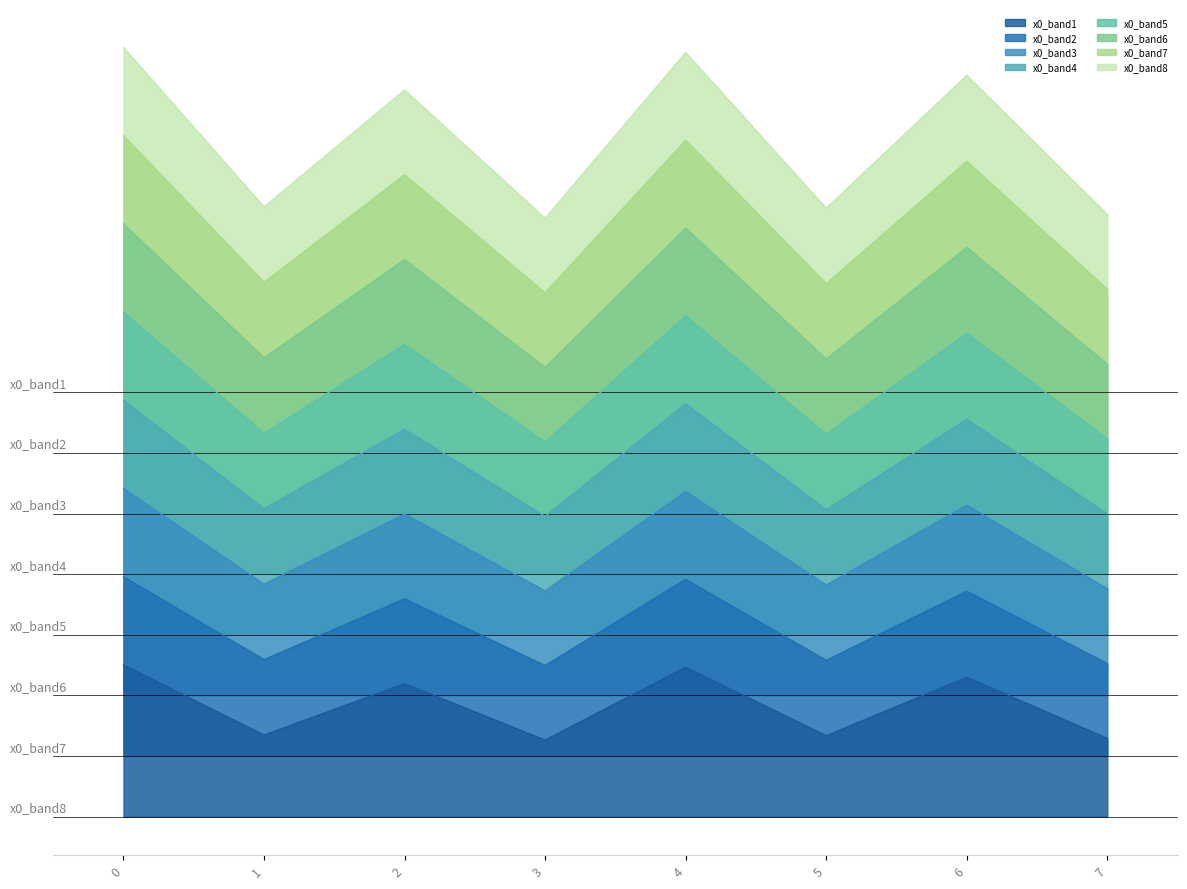

Reading left to right, what are all the values shown in this chart?

2.7	1.9	2.5	1.9	2.7	1.9	2.6	1.9